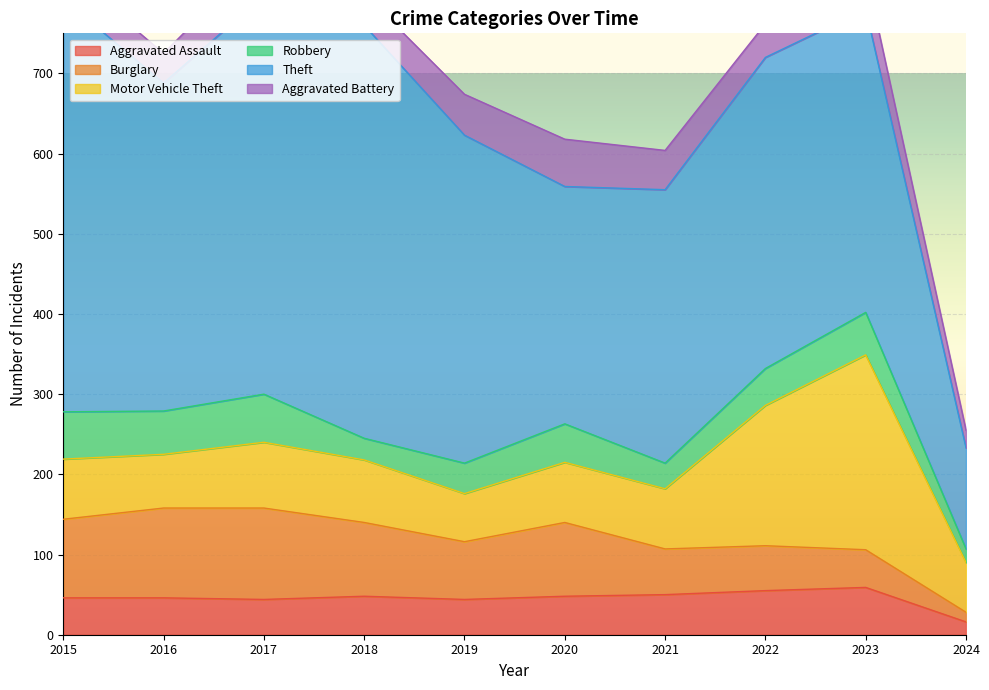

Is the value of Aggravated Assault at 2019 greater than the value of Burglary at 2018?

No